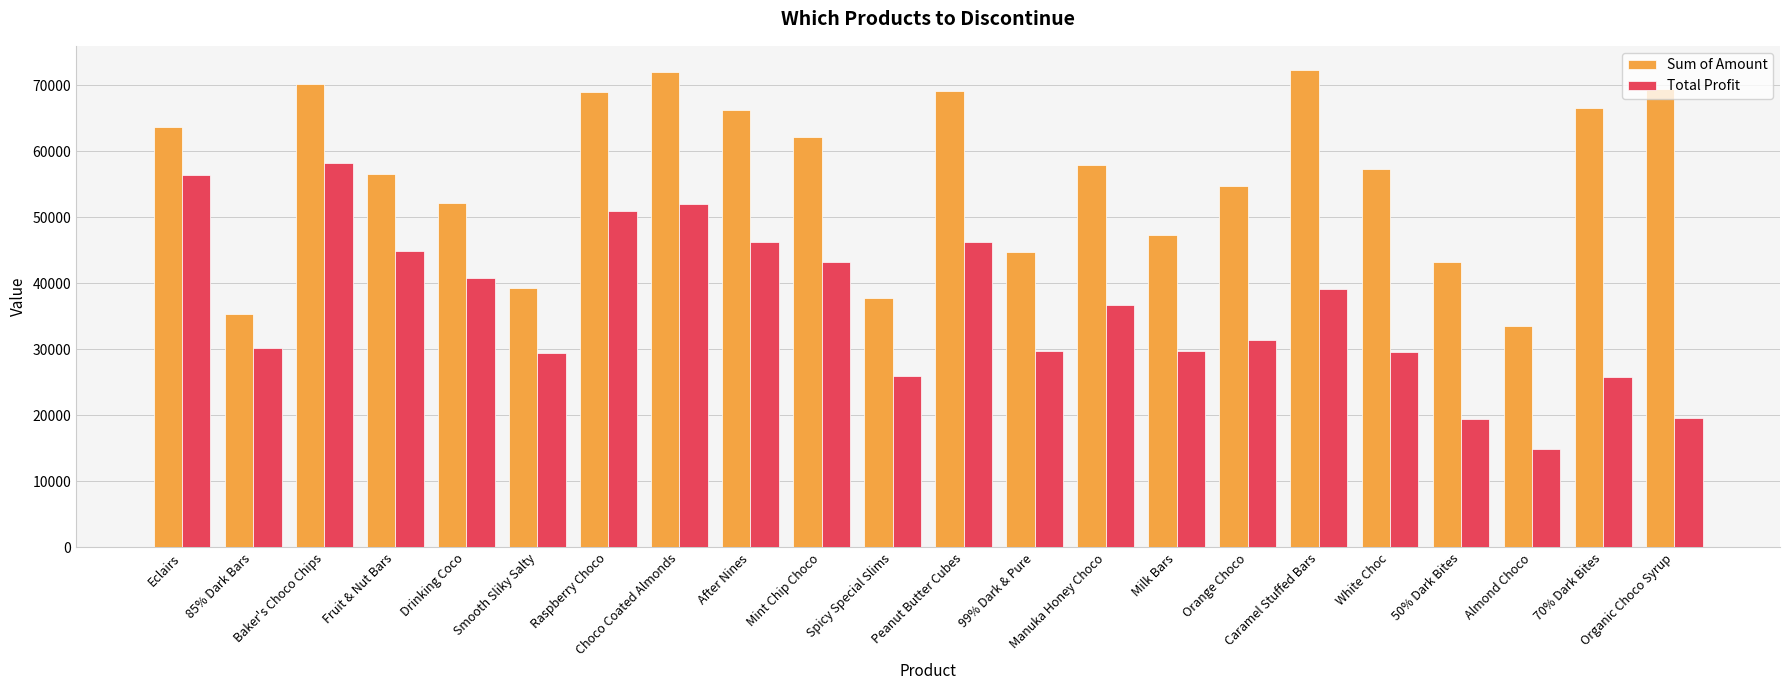

At how many categories does at least one series exceed 26252?

22